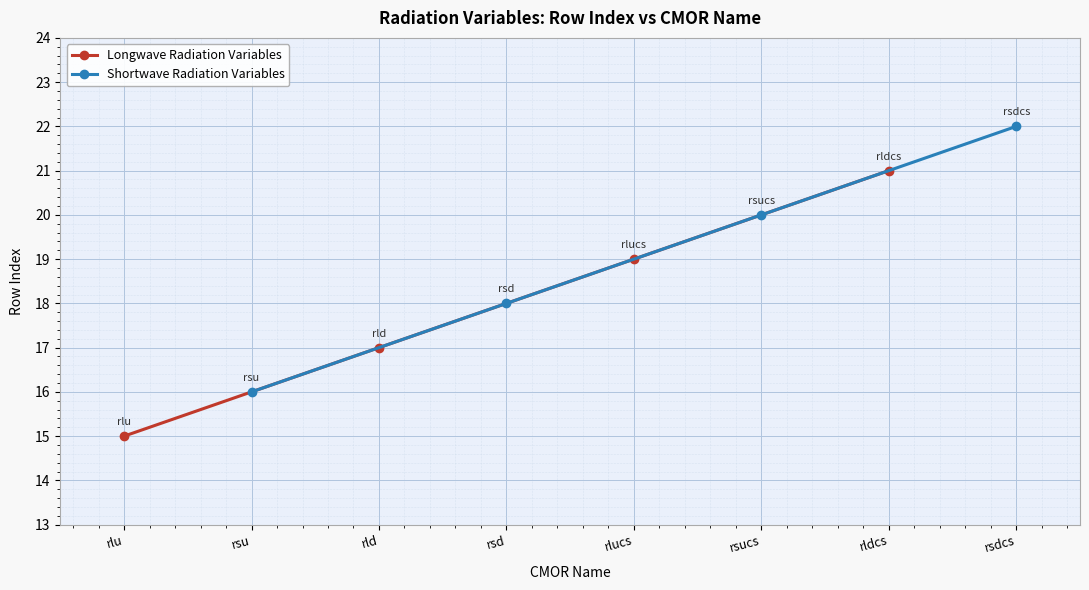

What is the value of the Shortwave Radiation Variables point at the 2nd from the left?

18